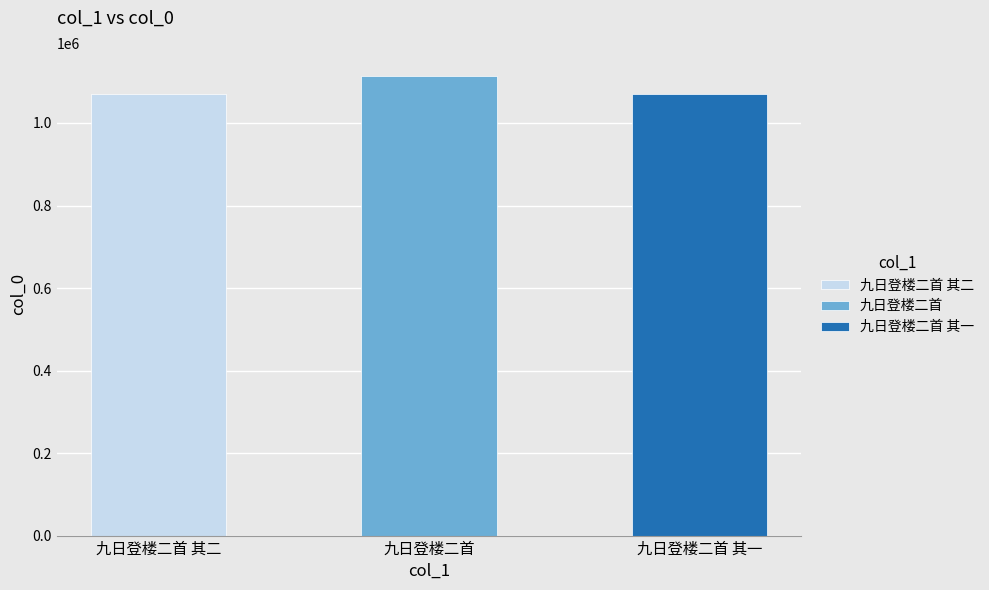

What value does the data have at 九日登楼二首 其一, to the nearest 100?

1070800